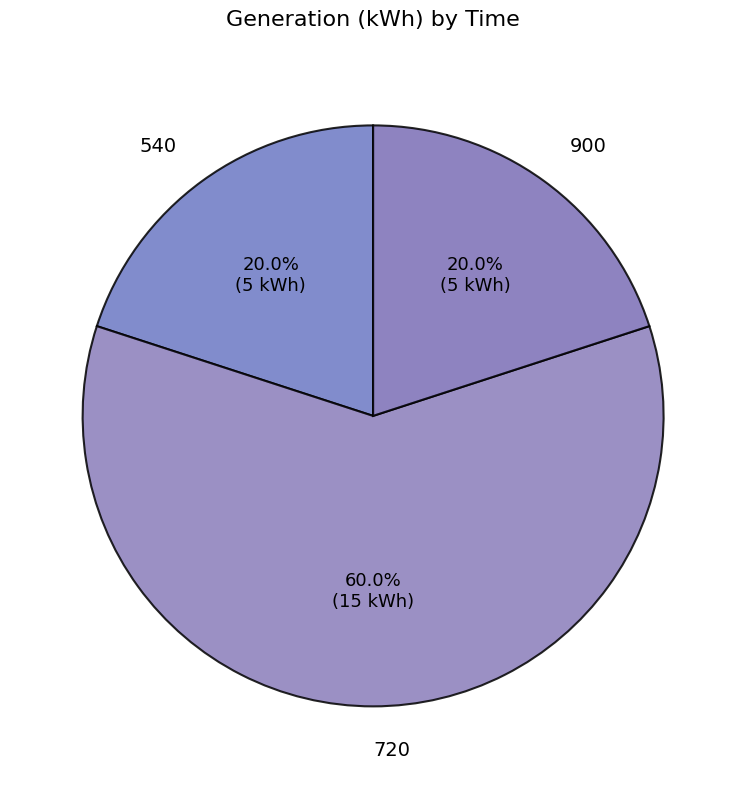

Does 720 represent more than half of the total?

Yes